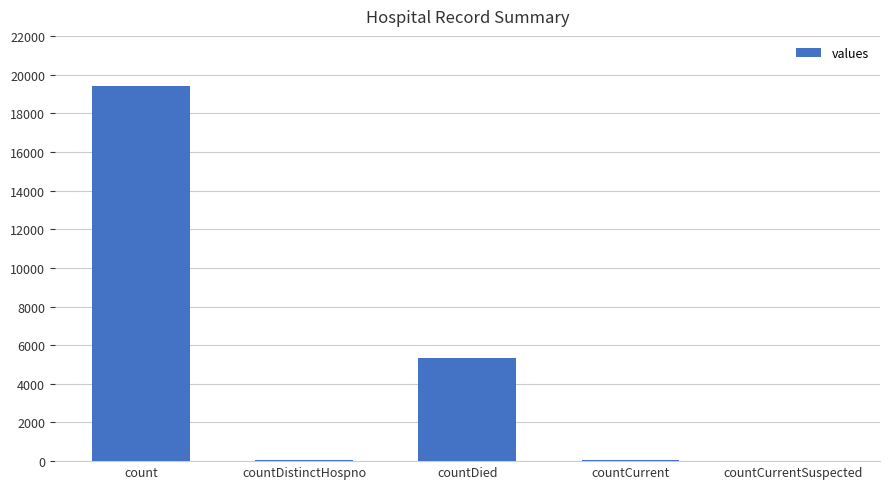

What is the approximate value at countDistinctHospno?

38